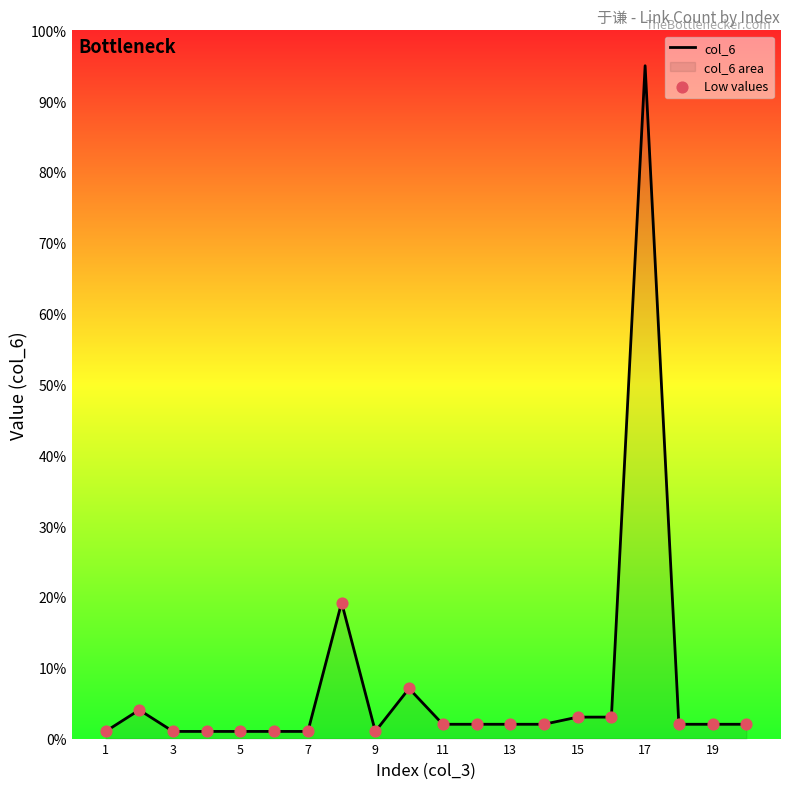

What is the change in value from 10 to 11?

-5.1